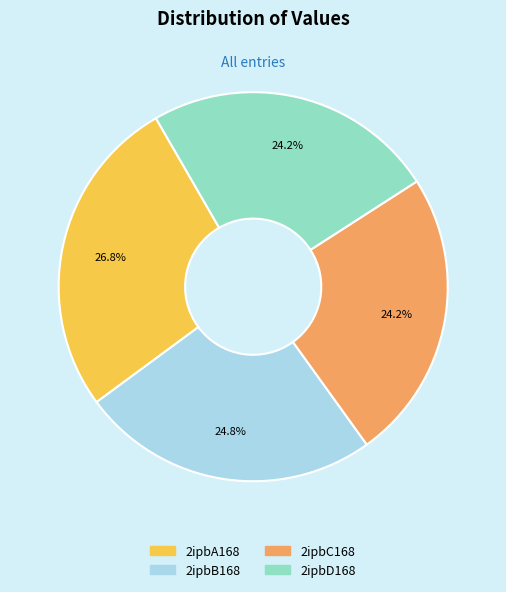

To the nearest percent, what portion does 2ipbD168 represent?

24%